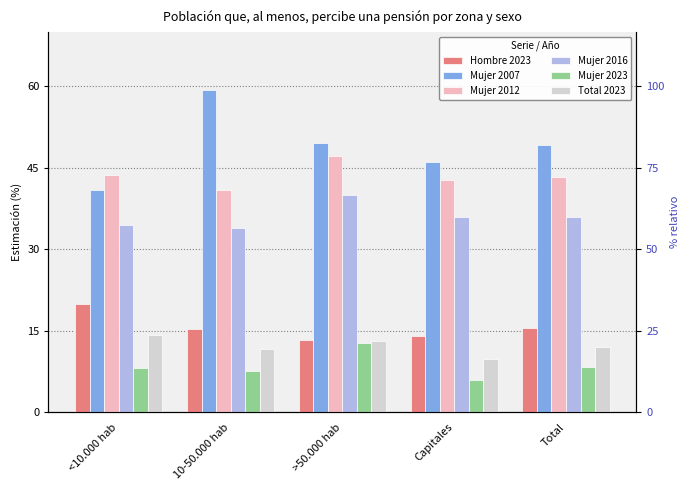

How many bars are there in total?

30